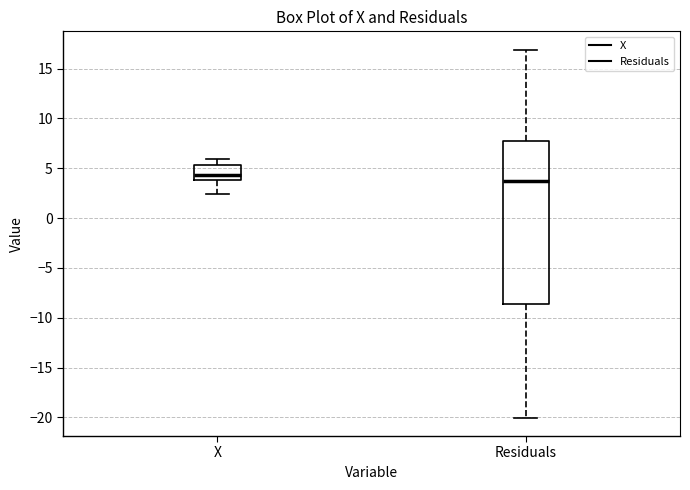

Reading left to right, transcribe this box plot: for each box, give where its median line is, the range the box spans, and where its two whiskers end, as read against the y-axis. The values are not printed on the chart, so give them approximately, as read against the axis.

X: median 4.5, box 4.0 to 5.5, whiskers 2.5 to 6.0
Residuals: median 3.5, box -8.5 to 8.0, whiskers -20.0 to 17.0